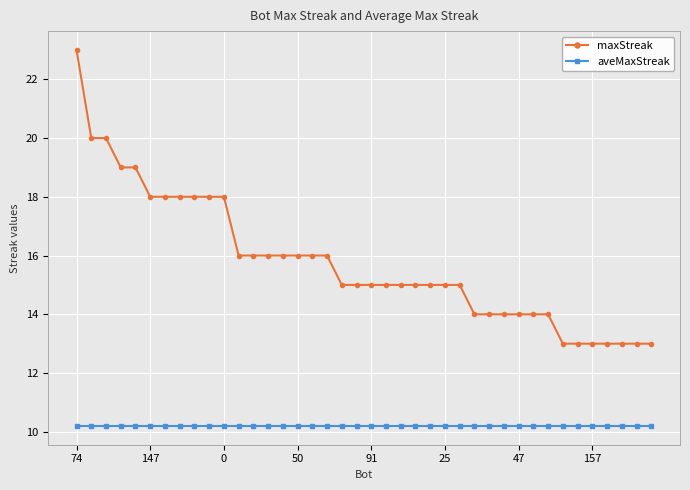

What is the value of the aveMaxStreak point at the 3rd from the left?

10.2